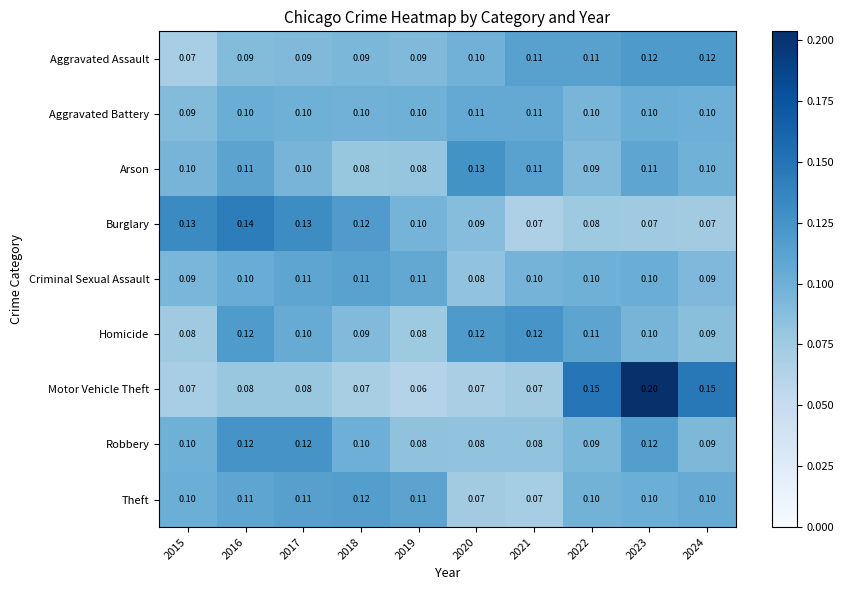

Which series has the widest spread of values?

Motor Vehicle Theft